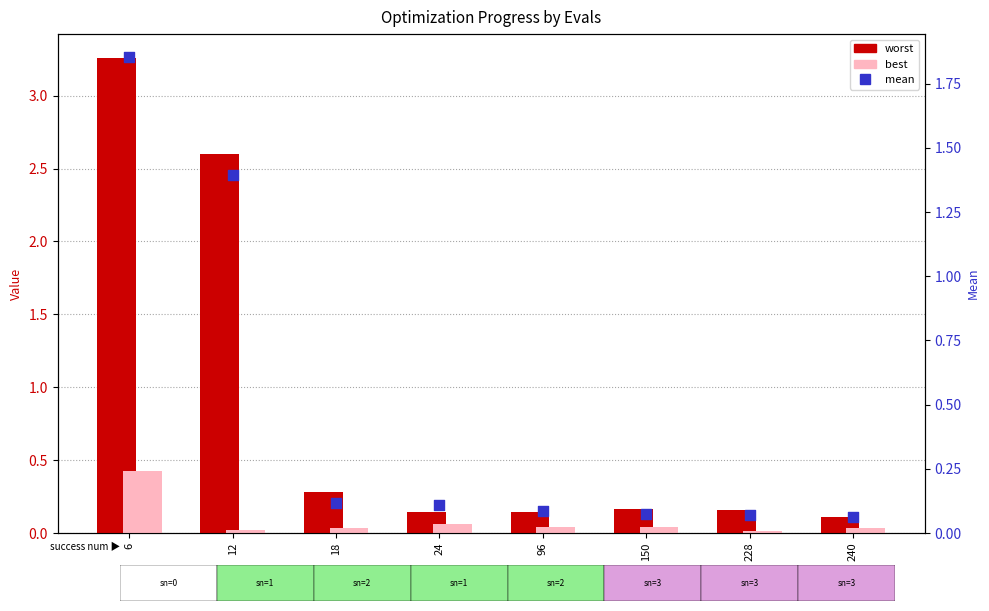

What are all the series names shown in the legend?

worst, best, mean